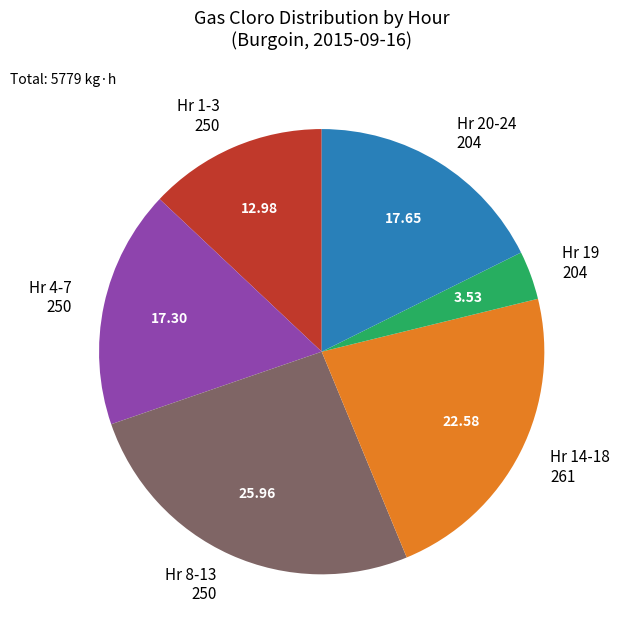

Is the sum of Hr 1-3 250 and Hr 20-24 204 greater than half?

No